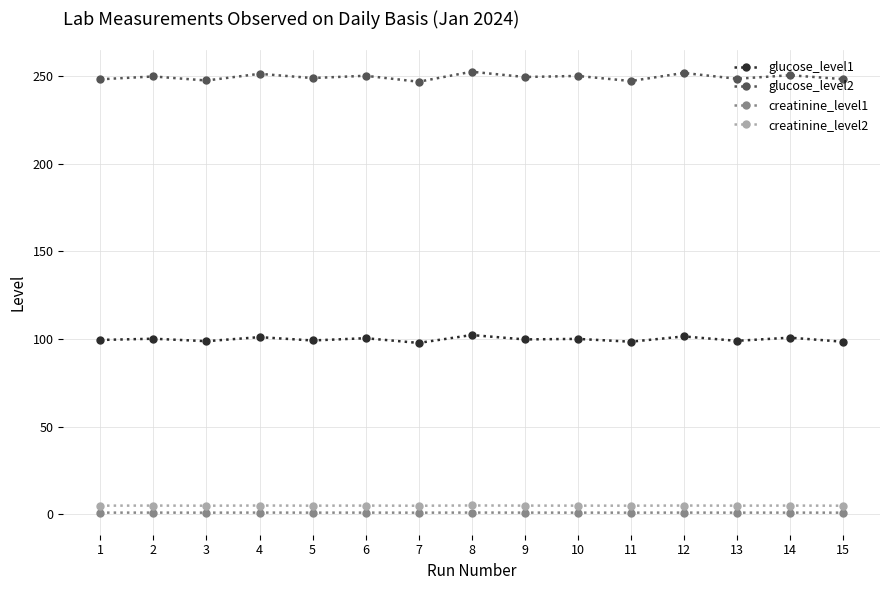

What is the difference between the maximum and minimum values in the creatinine_level1 series?

0.1